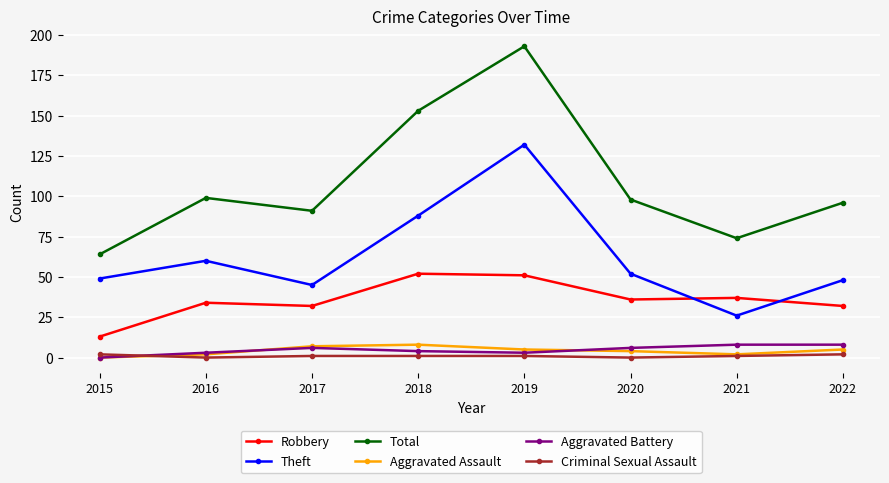

What is the difference between the second highest and second lowest values in the Criminal Sexual Assault series?

2